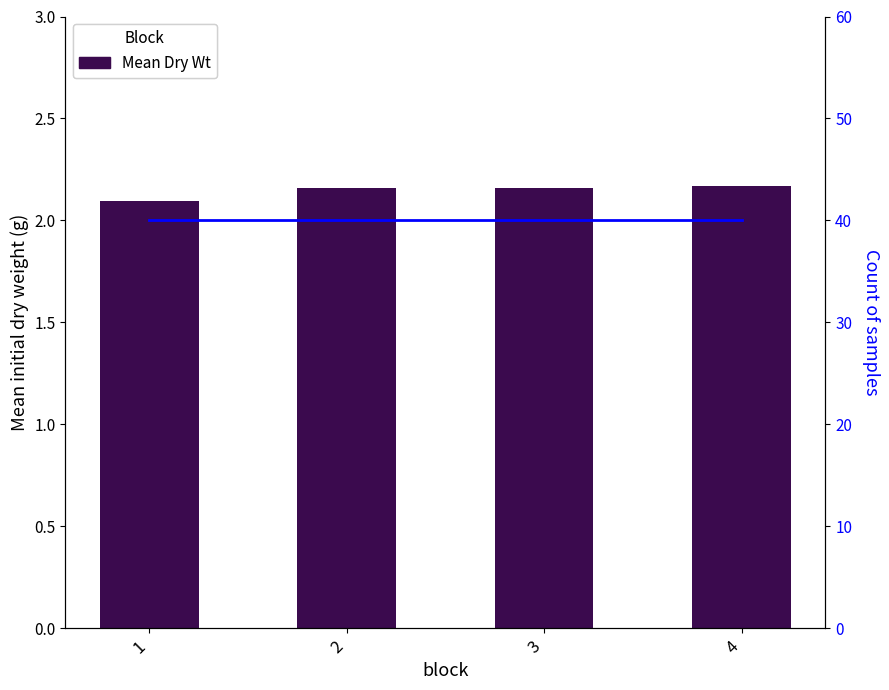

Which category has the highest value in the Mean Dry Wt series?

4